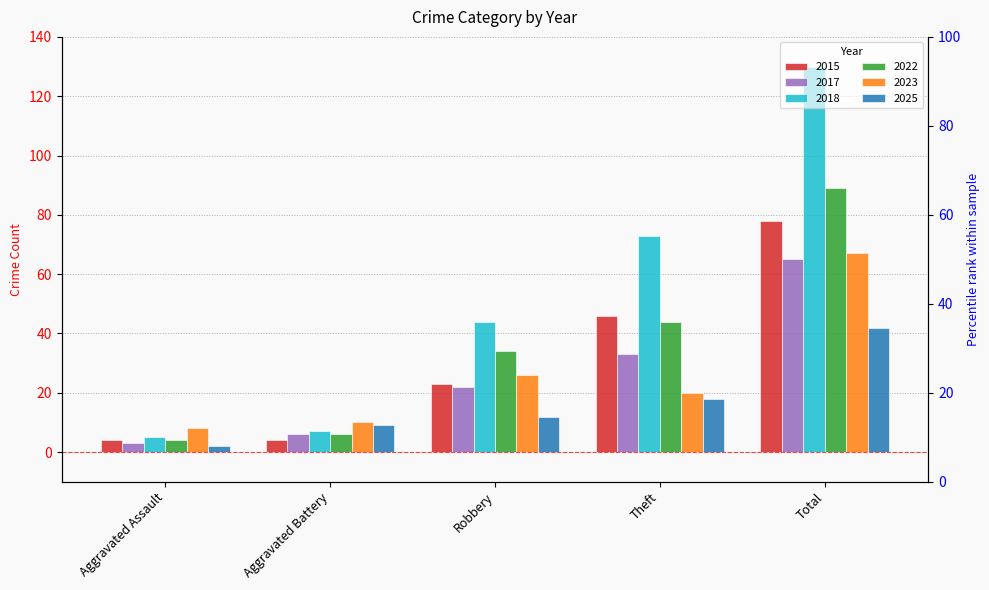

At which label does 2025 reach its peak?

Total